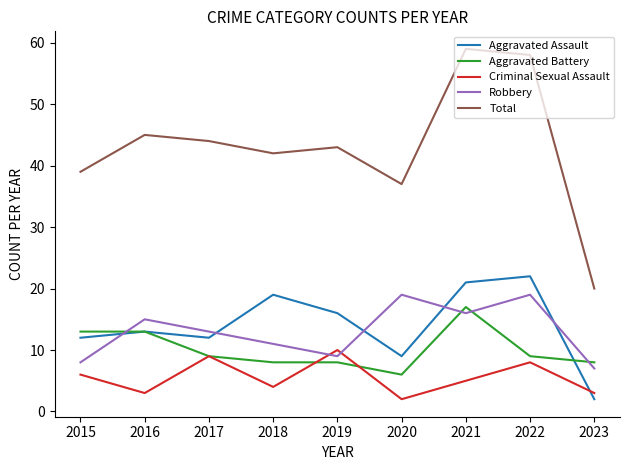

What is the total value across all series at 2019?

86